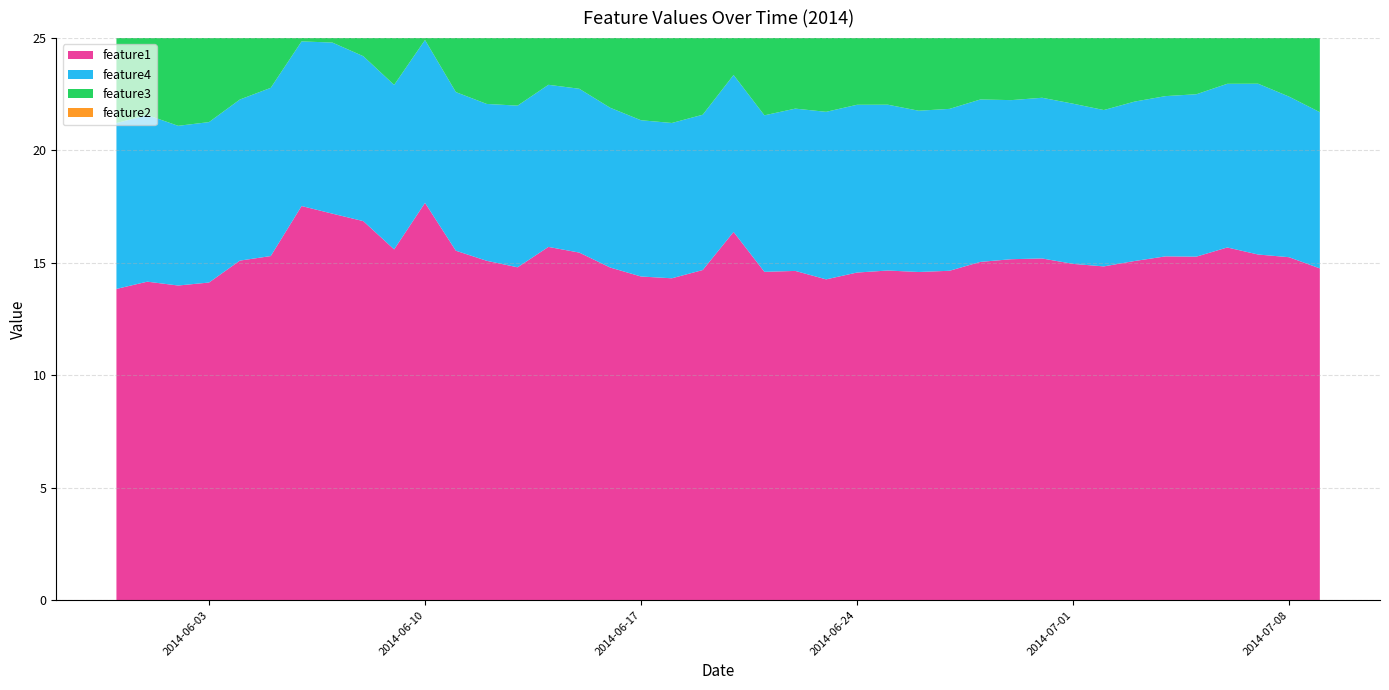

Which category has the lowest value in the feature4 series?

2014-06-18